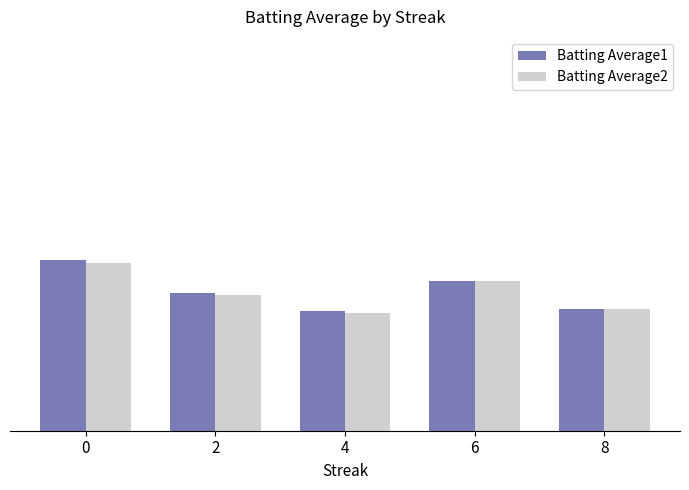

At how many categories does at least one series exceed 0?

5